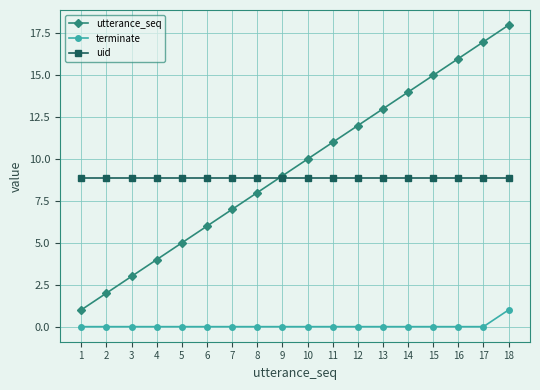

Rank the series by their maximum value, from lowest to highest.

terminate, uid, utterance_seq